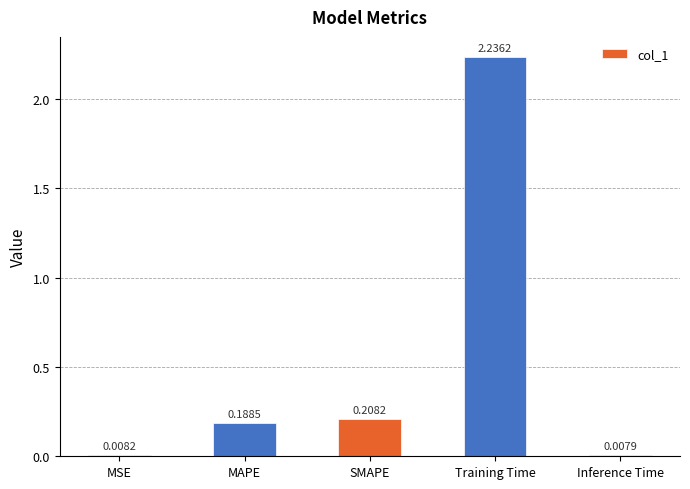

What position from the right is MAPE?

4